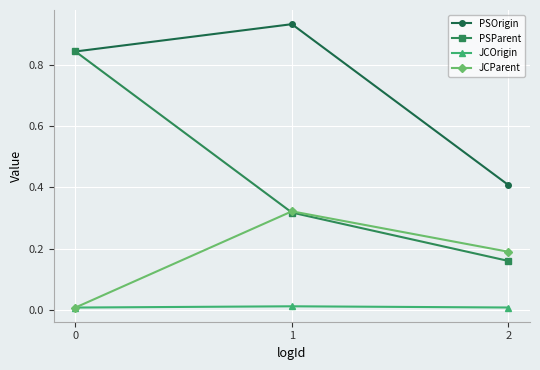

Rank the series by their maximum value, from lowest to highest.

JCOrigin, JCParent, PSParent, PSOrigin